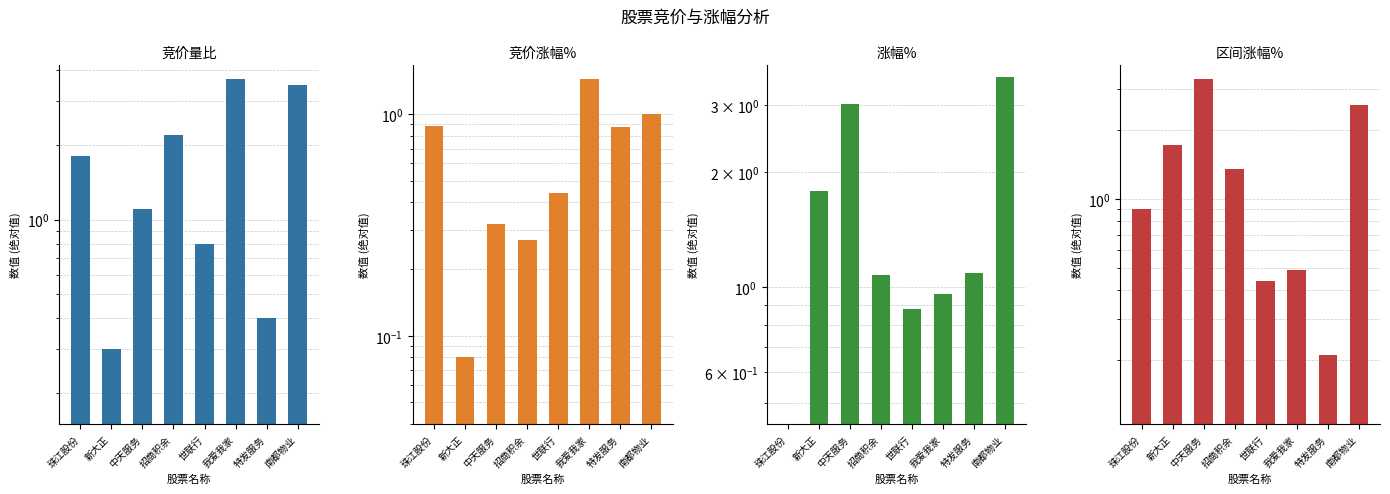

Which series has the largest range (max minus min)?

涨幅%